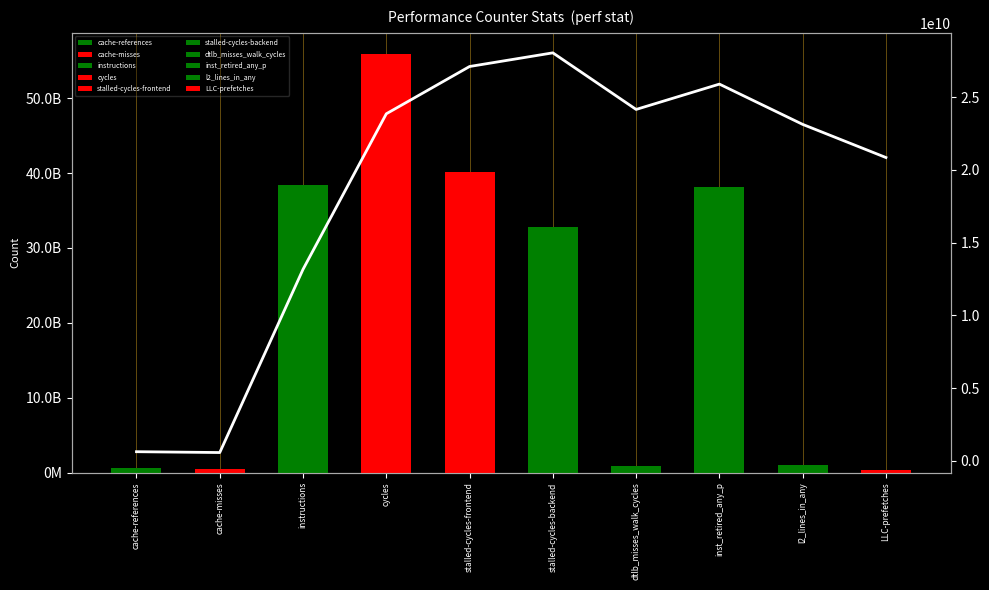

How many bars are there in total?

10